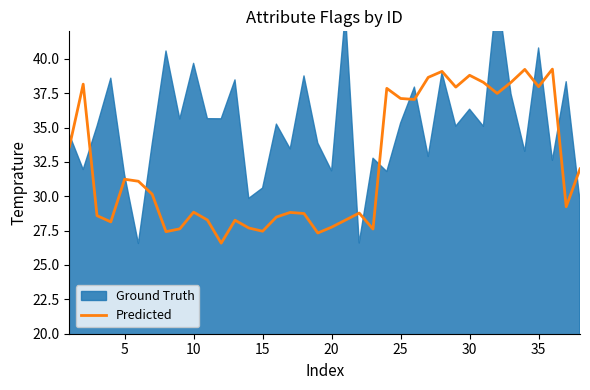

Is it true that Predicted equals 38.0 at 35?

True